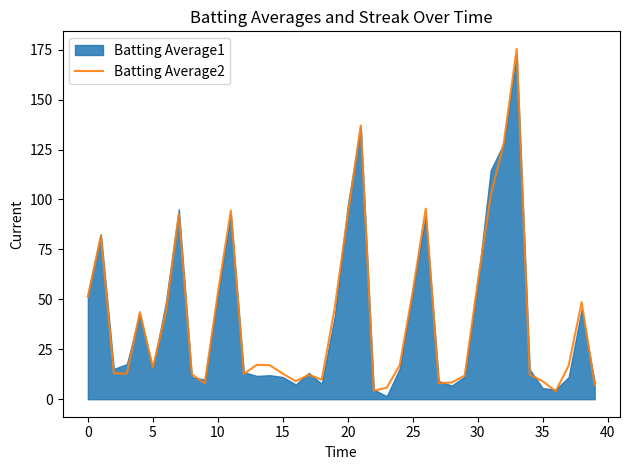

The value of Batting Average2 at 25 is 53.8. True or false?

True